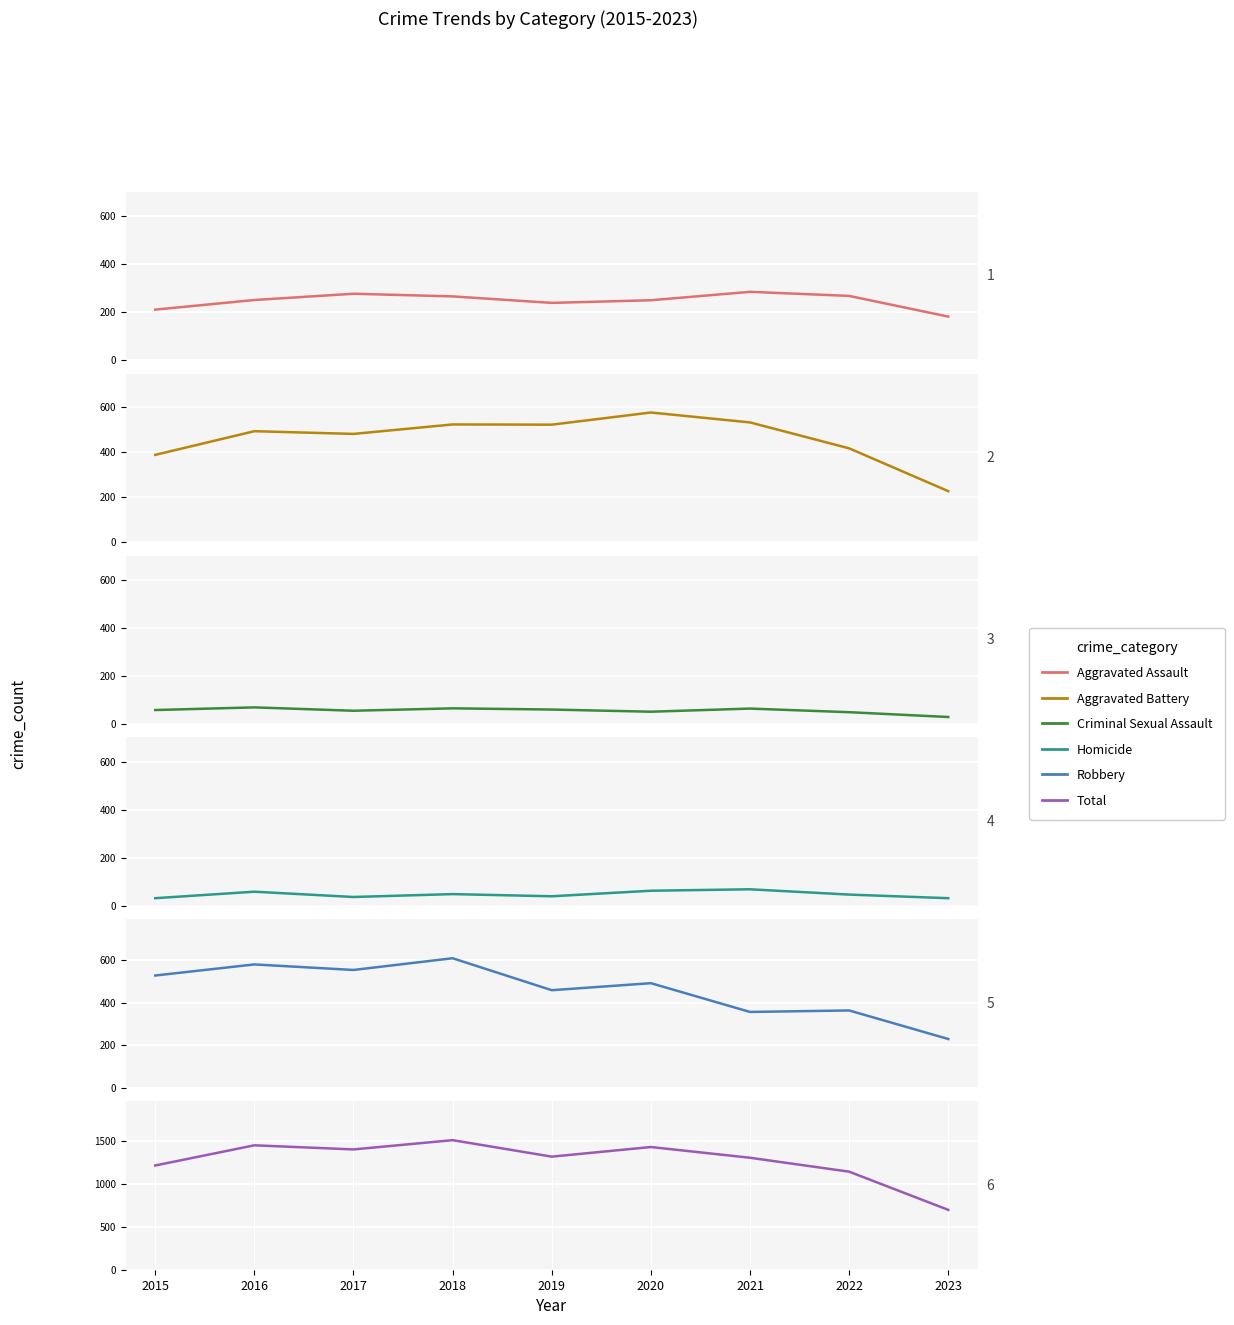

How many values in the Aggravated Assault series are below 250?

4